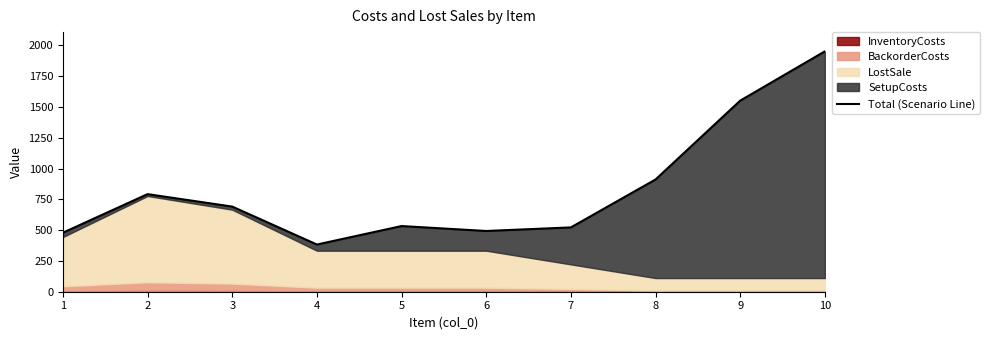

True or false: the data shows 624 at 8.

False